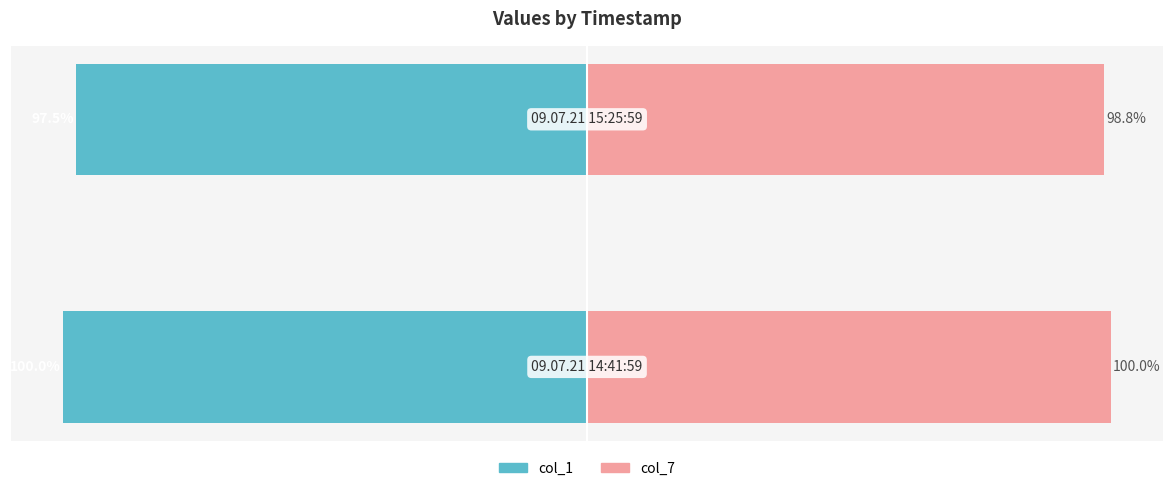

Between 1 and 0, which is larger?

1